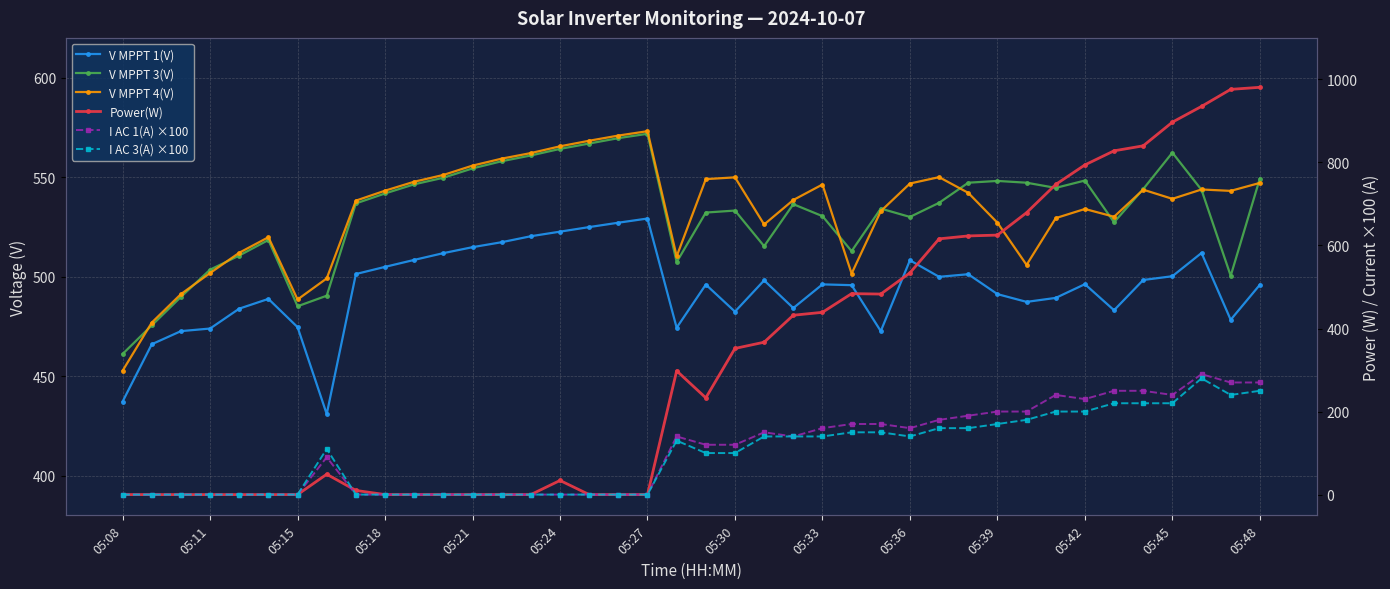

What is the total value across all series at 31?

2599.4